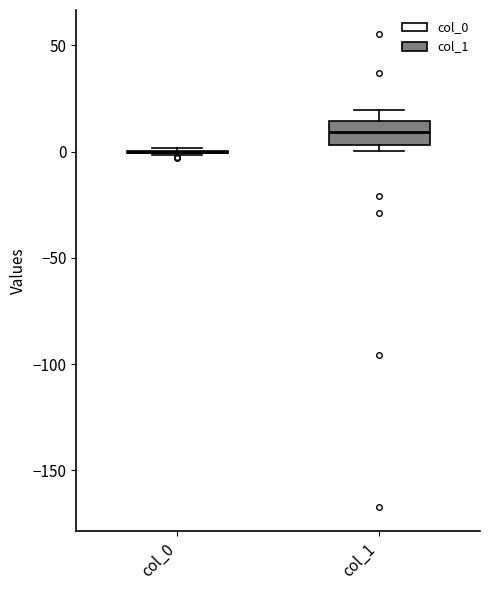

Comparing the boxes themselves (not the whiskers), which one is the tallest?

col_1